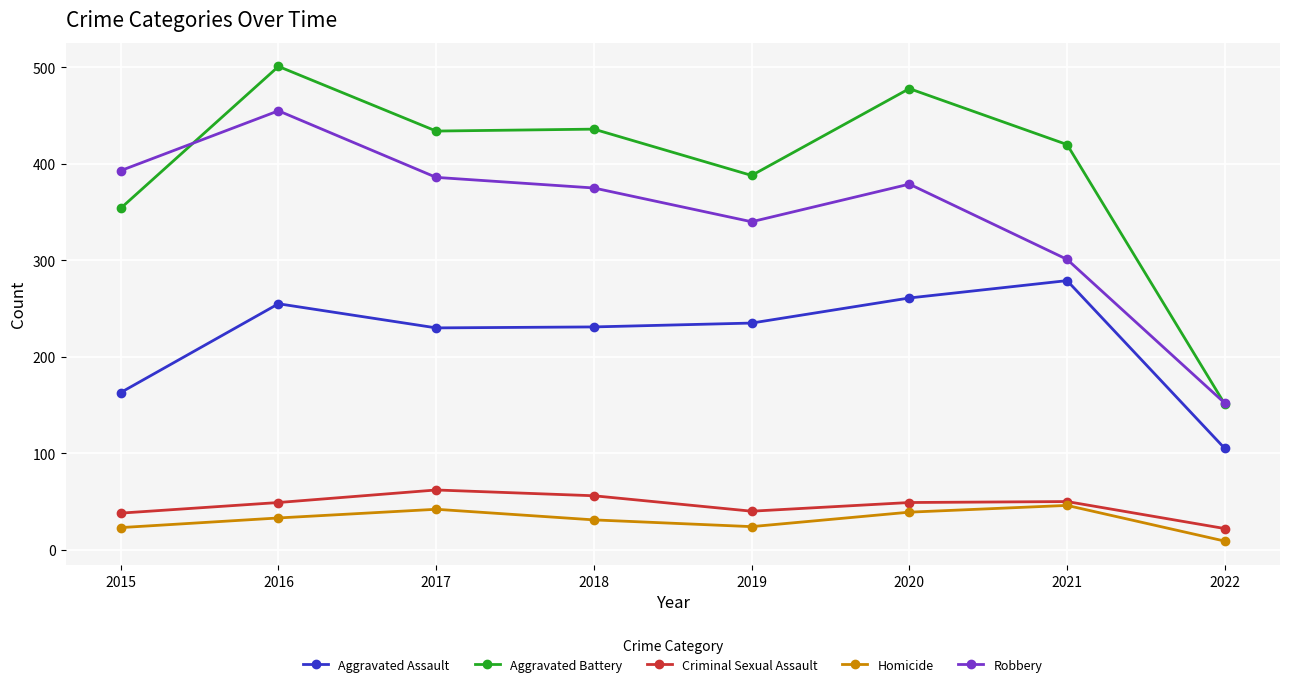

At how many categories does at least one series exceed 349?

7